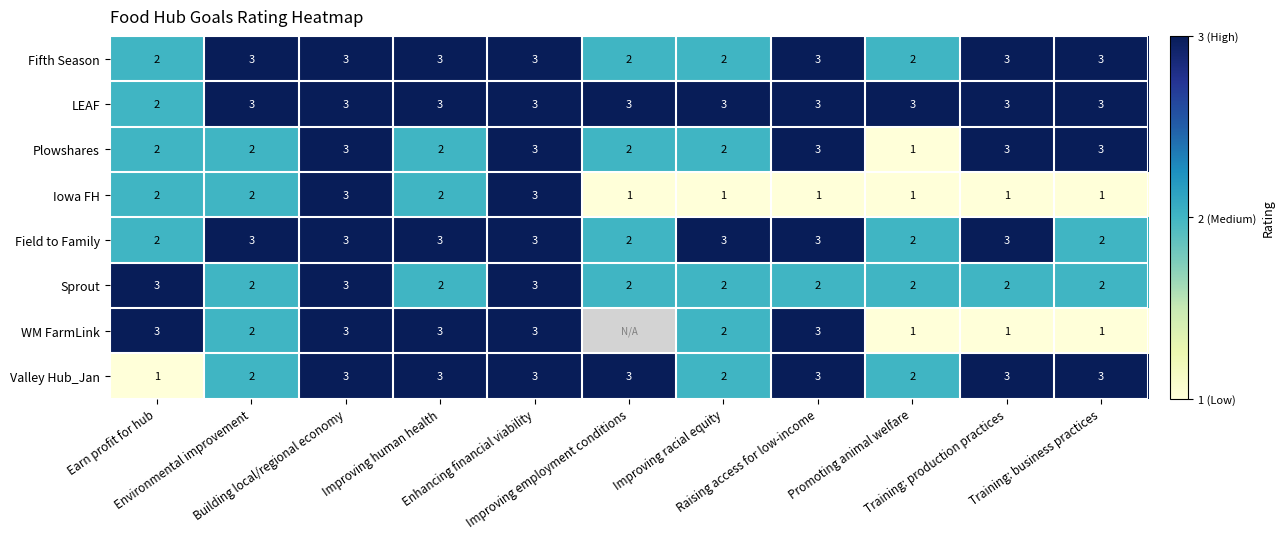

What is the sum of all Plowshares values?

26